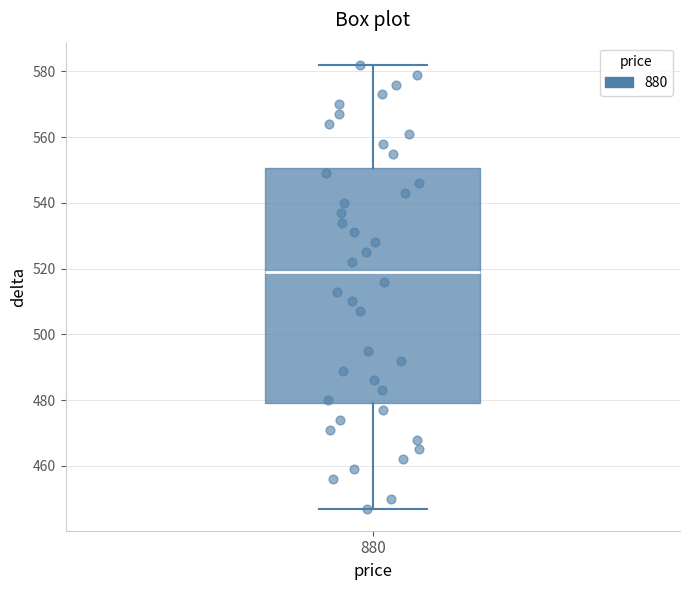

Where does the median line of the box at x = 880 sit on the y-axis? The values are not printed on the chart, so give them approximately, as read against the axis.

520